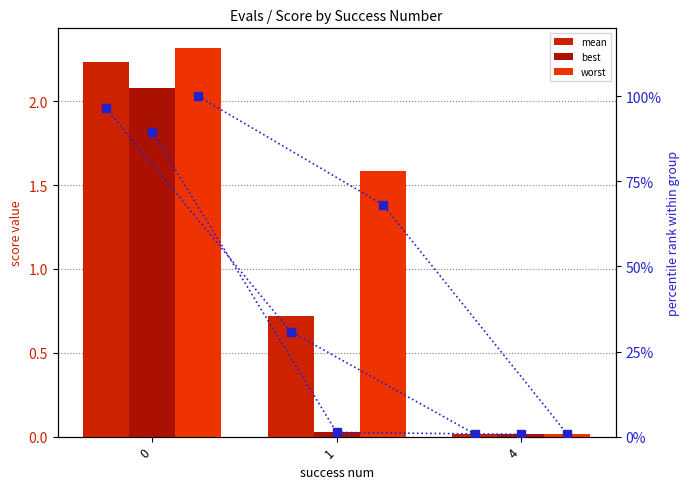

What is the difference between the highest and lowest values at 1?

68.2